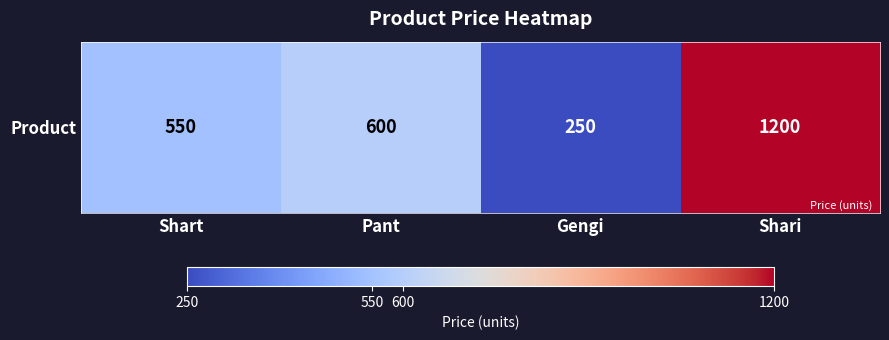

Approximately how many times larger is the value at Pant compared to Shart?

1.1